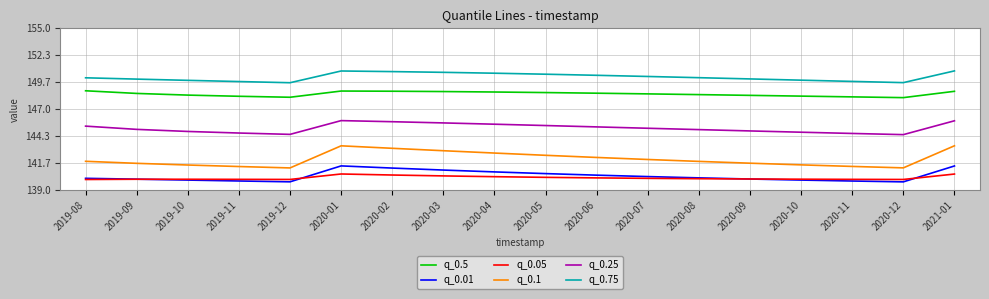

What is the total value across all series at 2020-01?

870.8